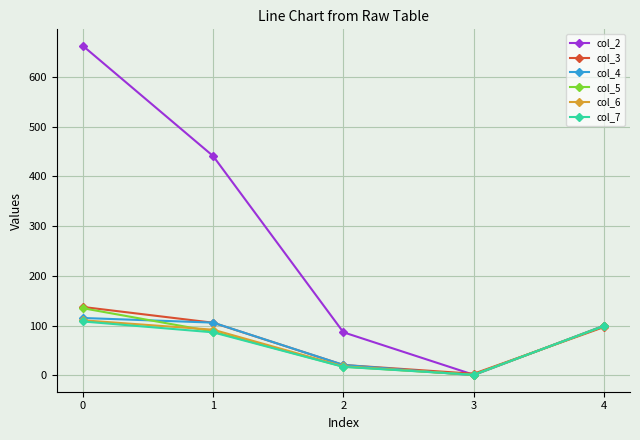

How many positive values does the col_4 series have?

4